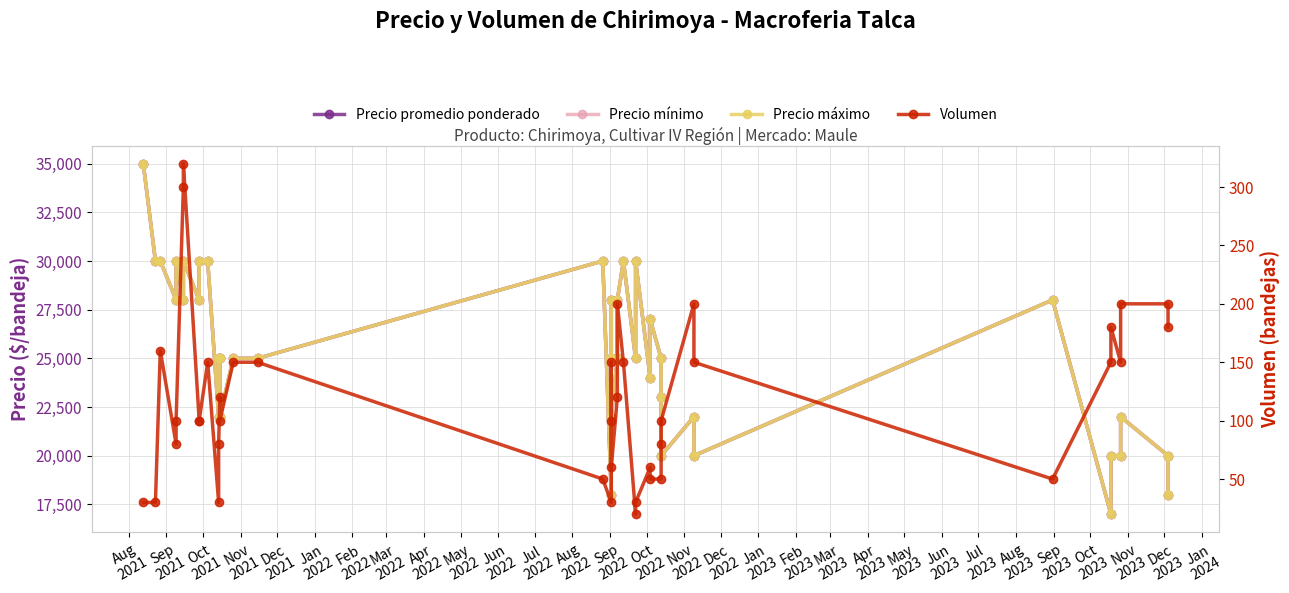

True or false: Precio promedio ponderado and Volumen intersect in this chart.

False